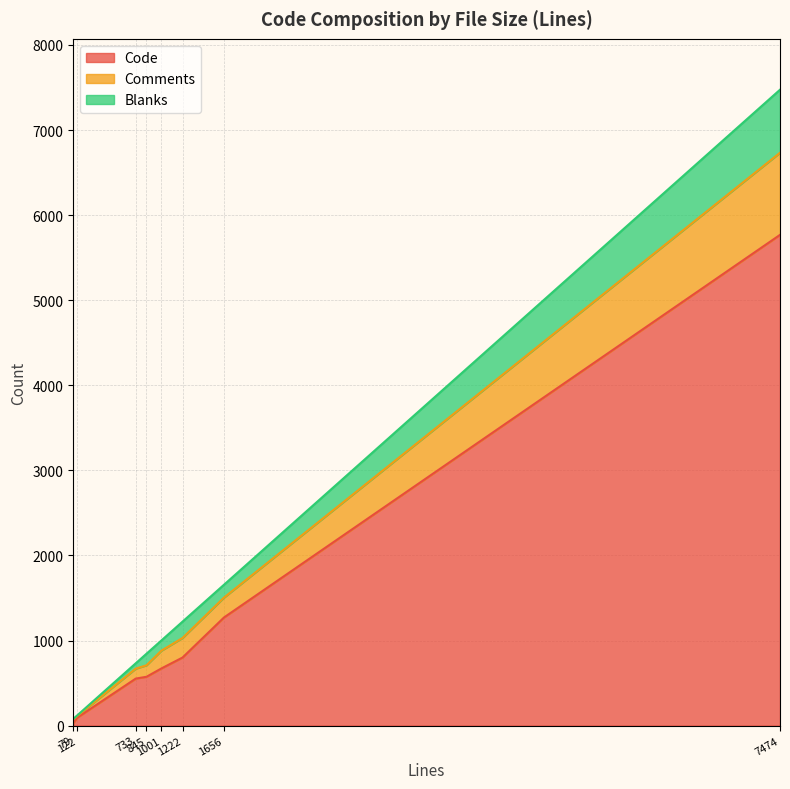

At 122, list the series in order from smallest to largest.

Blanks, Comments, Code